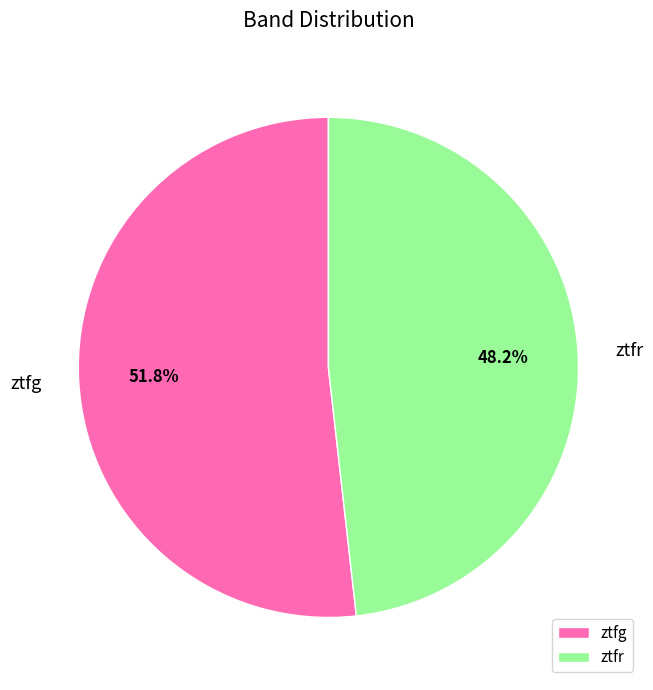

Which category accounts for the majority?

ztfg